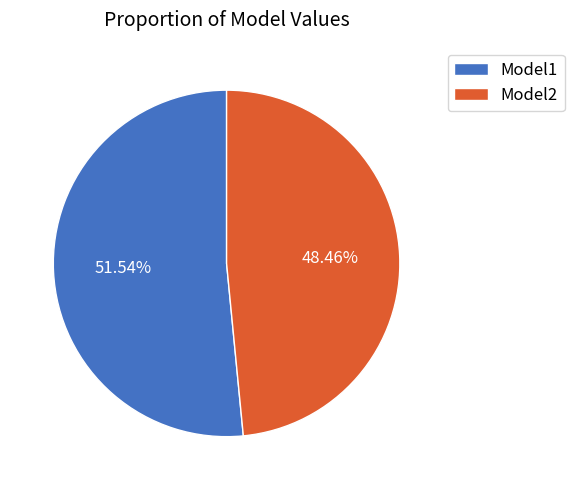

Does Model1 account for over 50% of the chart?

Yes